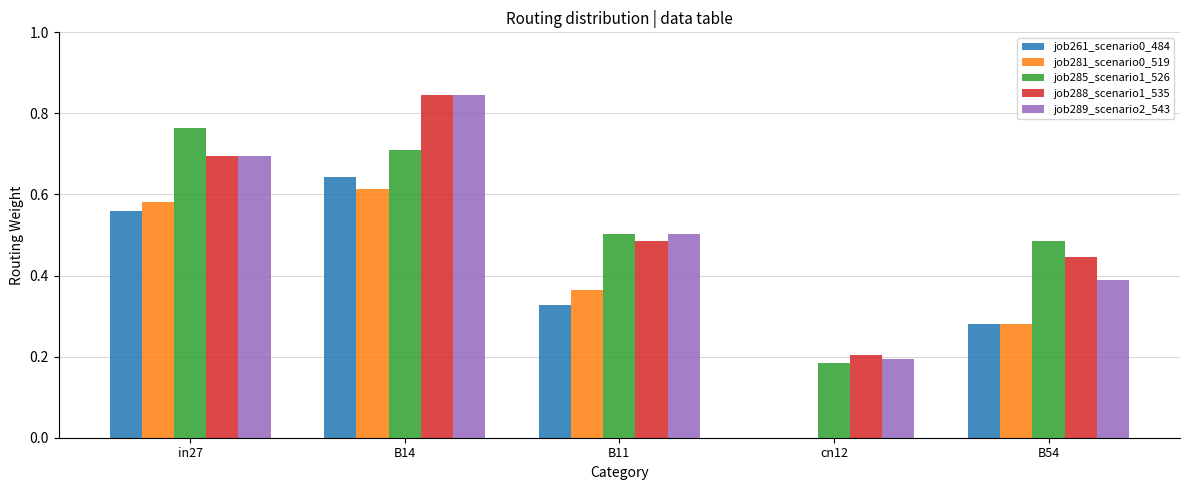

What is the sum of the job288_scenario1_535 values at B54 and cn12?

0.7